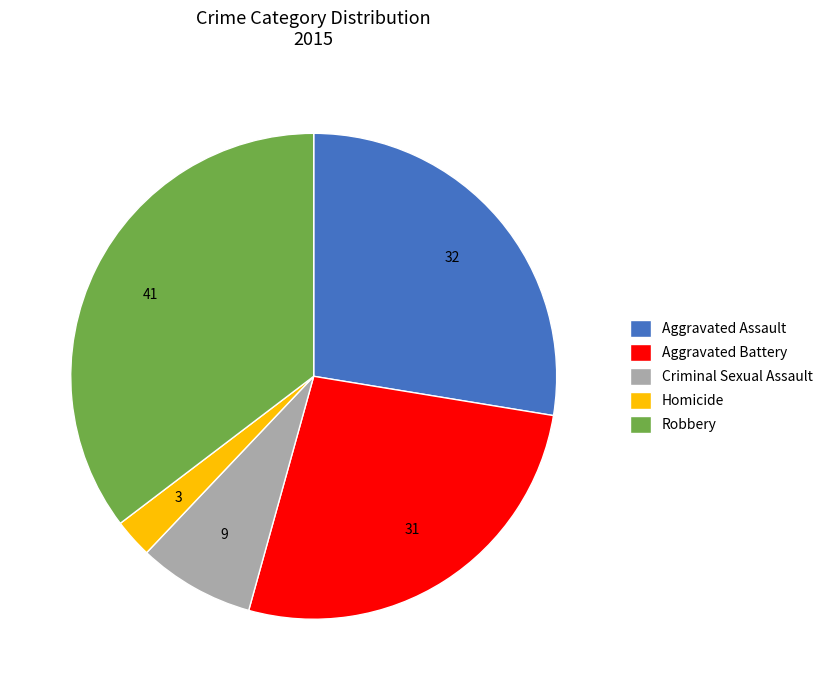

How many slices are in this pie chart?

5